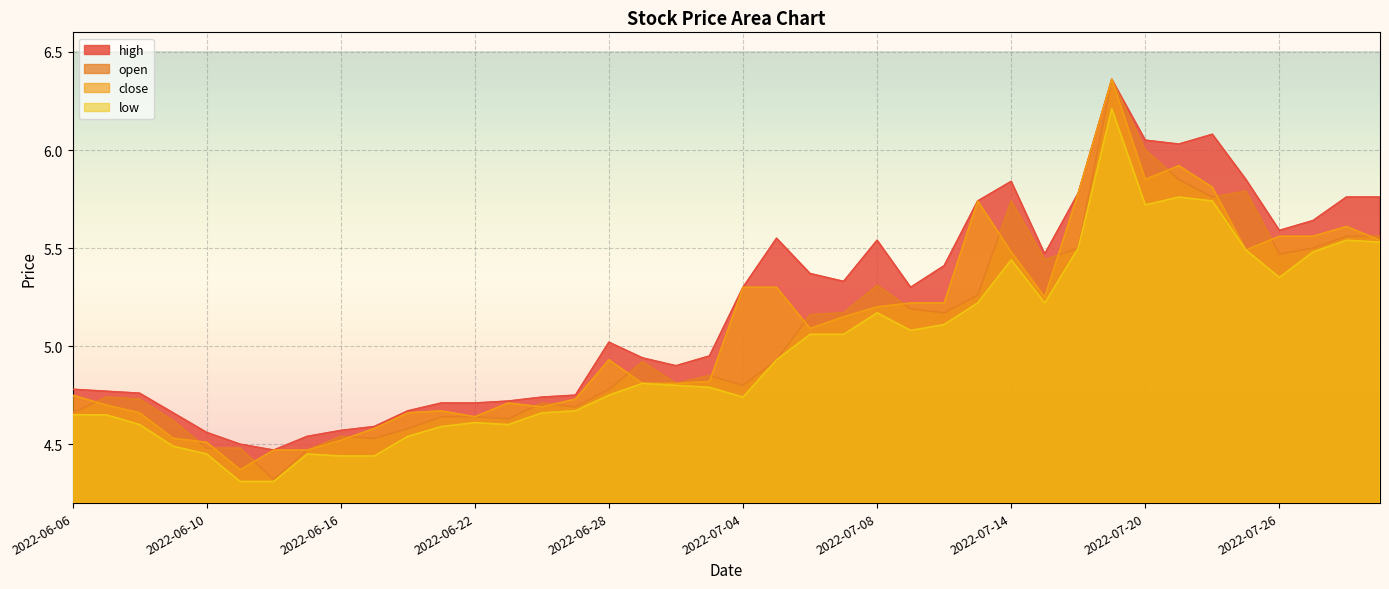

What is the sum of the low values at 2022-06-14 and 2022-07-01?

9.1